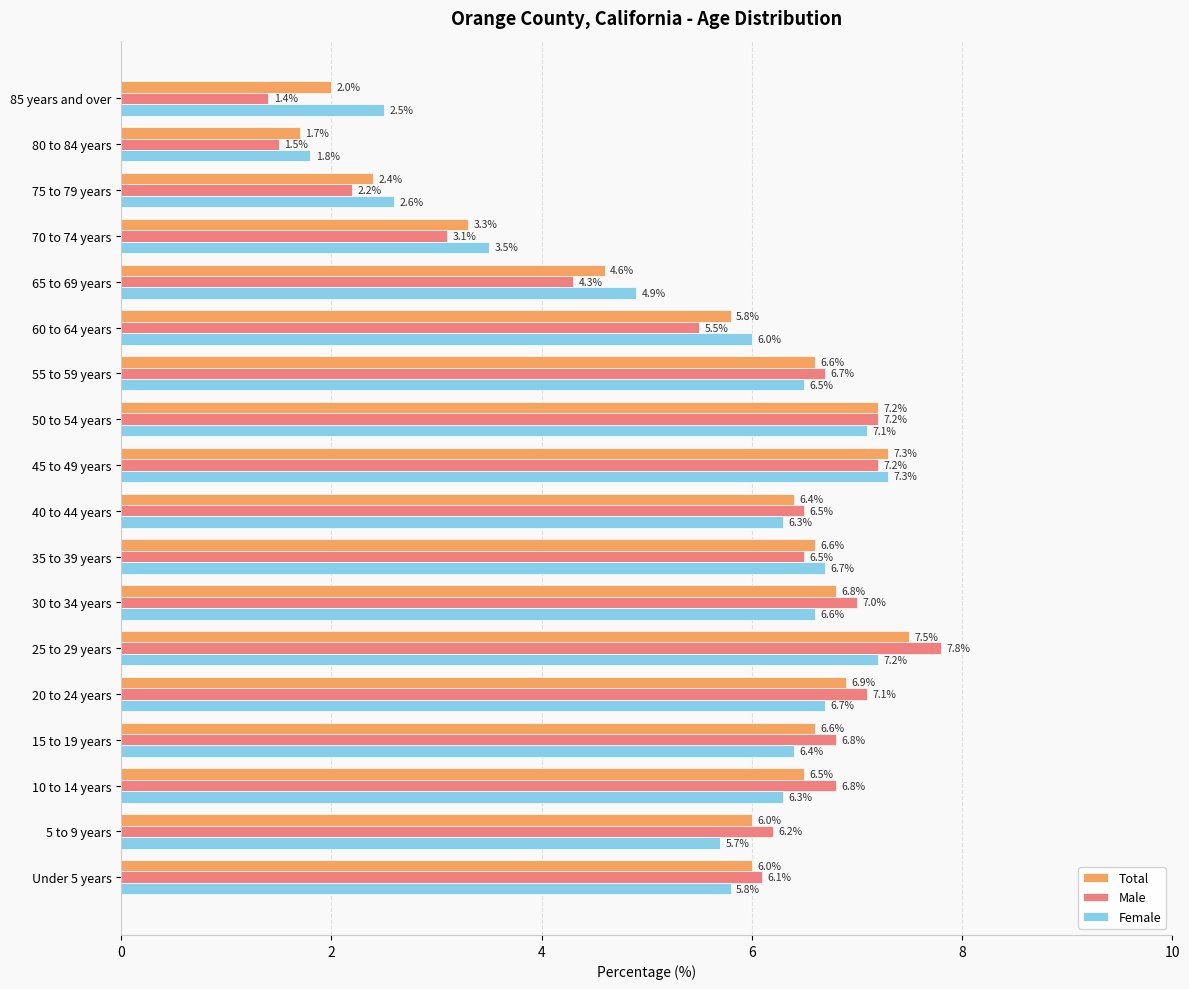

What is the average value of the Female series?

5.6